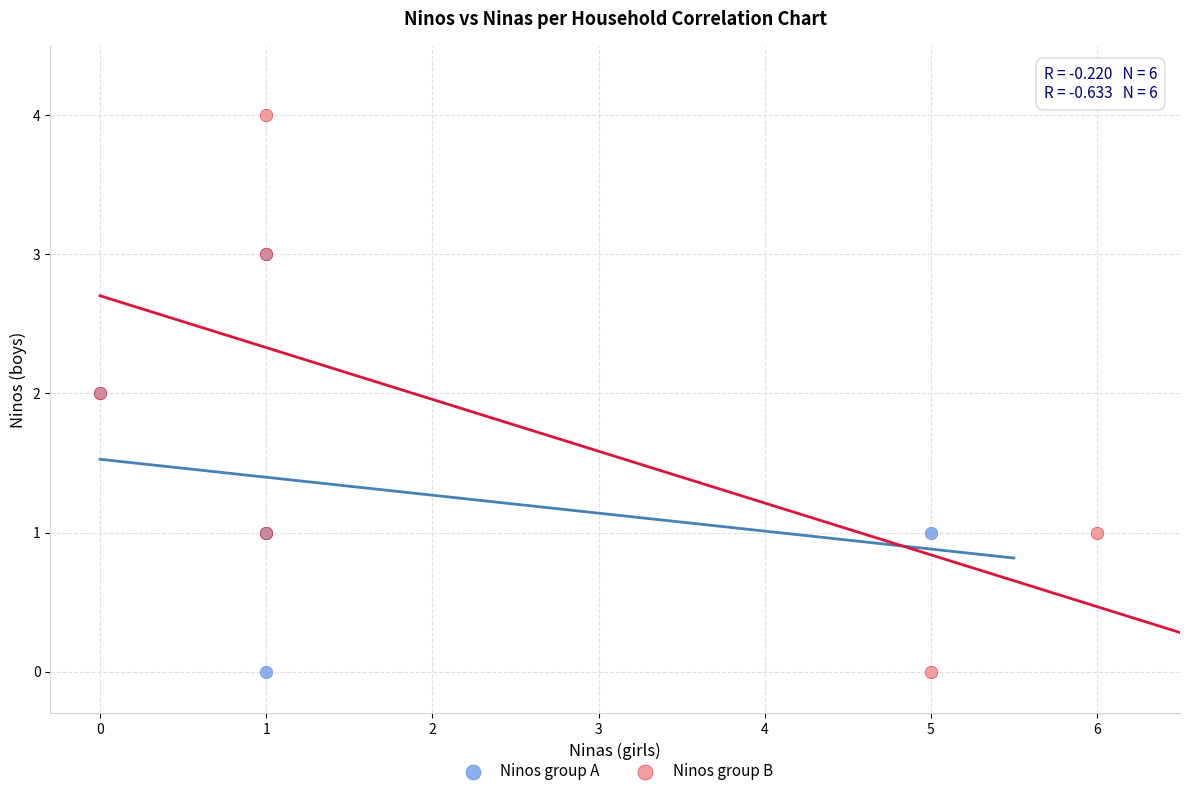

Which series reaches the maximum Y coordinate?

Ninos group B